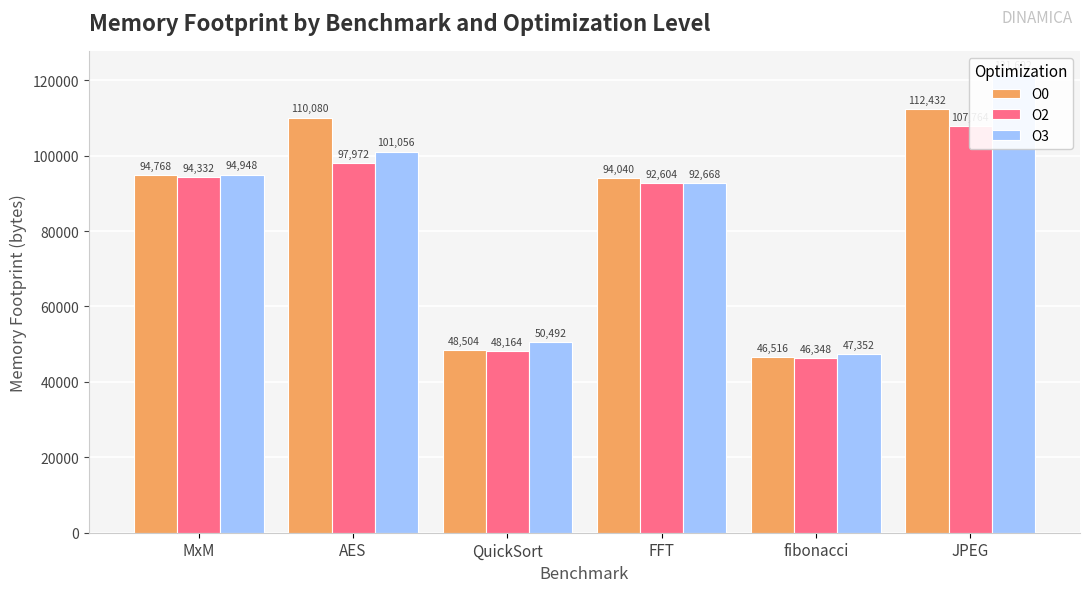

What is the spread (max minus min) of values at QuickSort?

2328